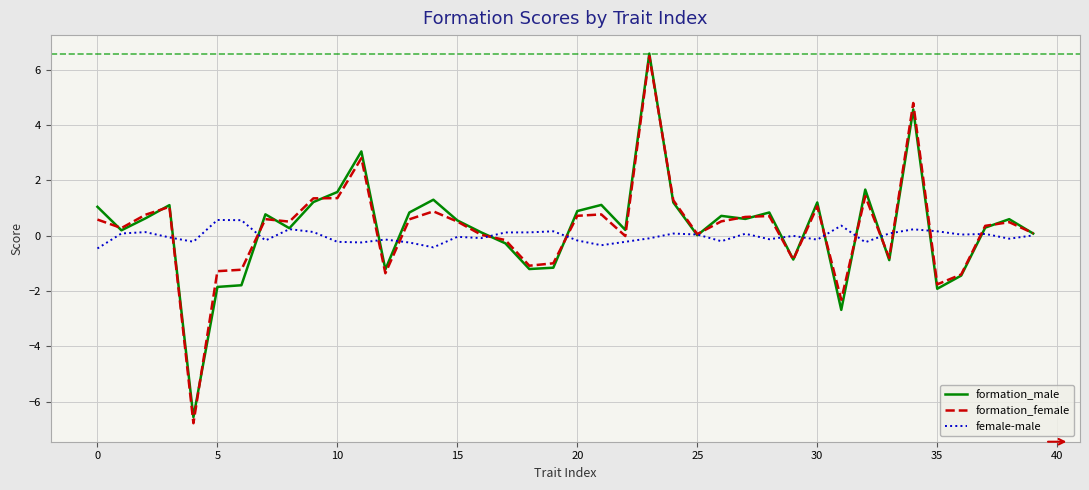

Does the chart display data point markers on the line(s)?

No